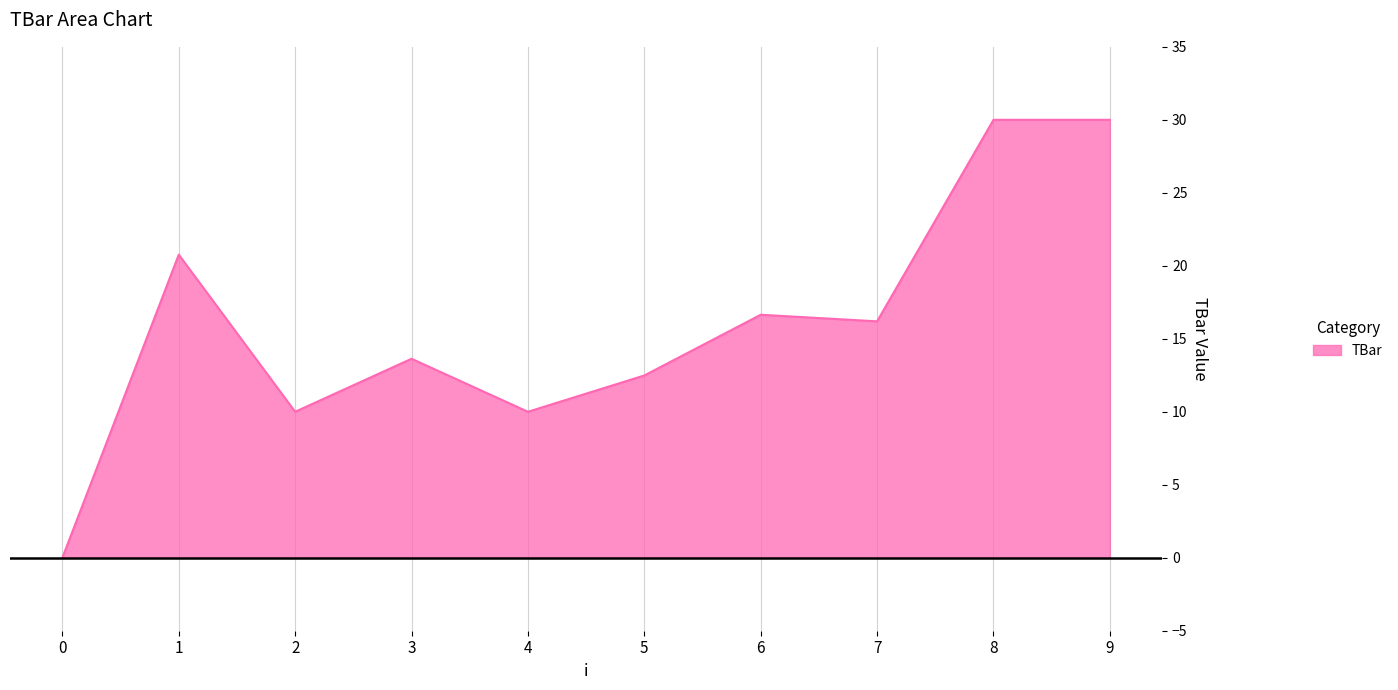

Which has a higher value, 4 or 3?

3